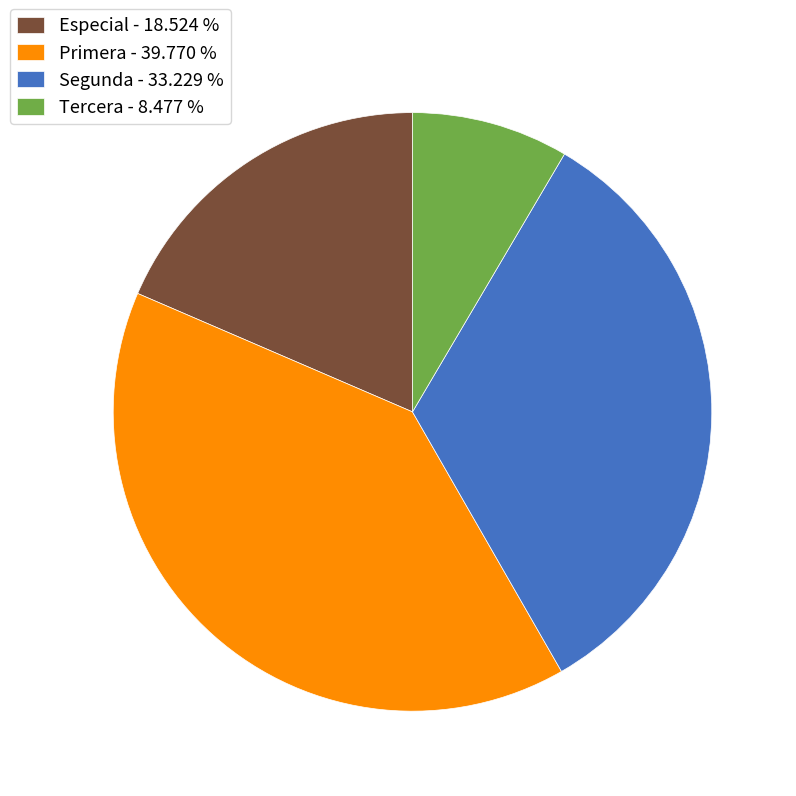

Rank the categories by value from highest to lowest.

Primera - 39.770 %, Segunda - 33.229 %, Especial - 18.524 %, Tercera - 8.477 %